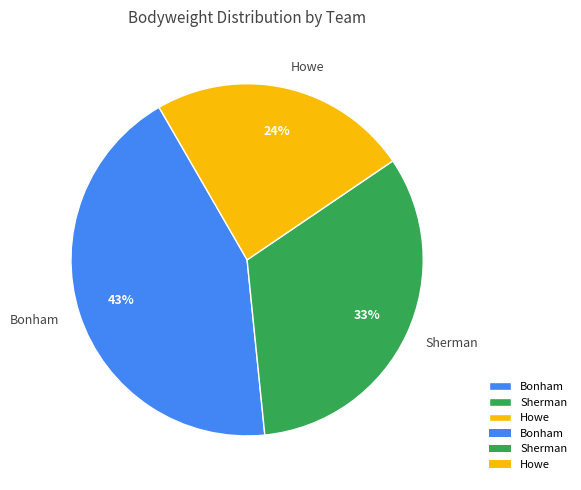

Does any single category account for the majority?

No